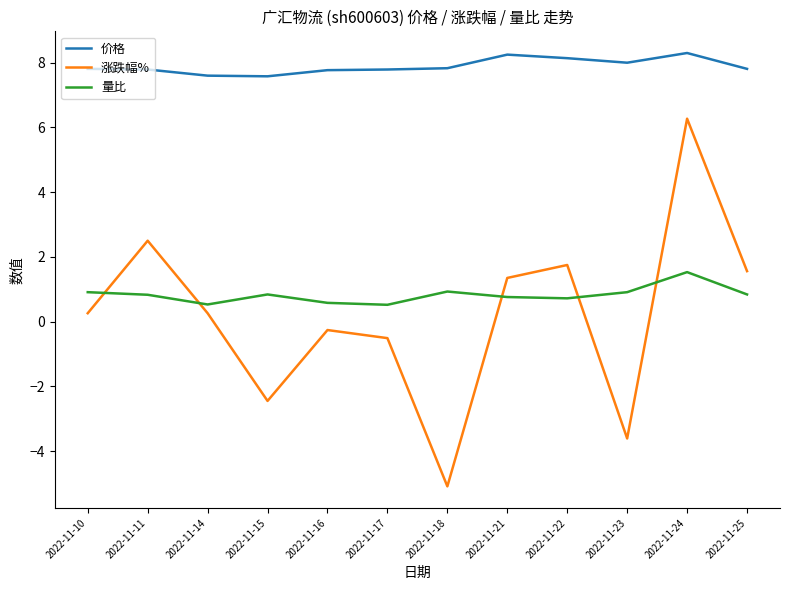

In 涨跌幅%, how many points are lower than both neighbors (excluding endpoints)?

3